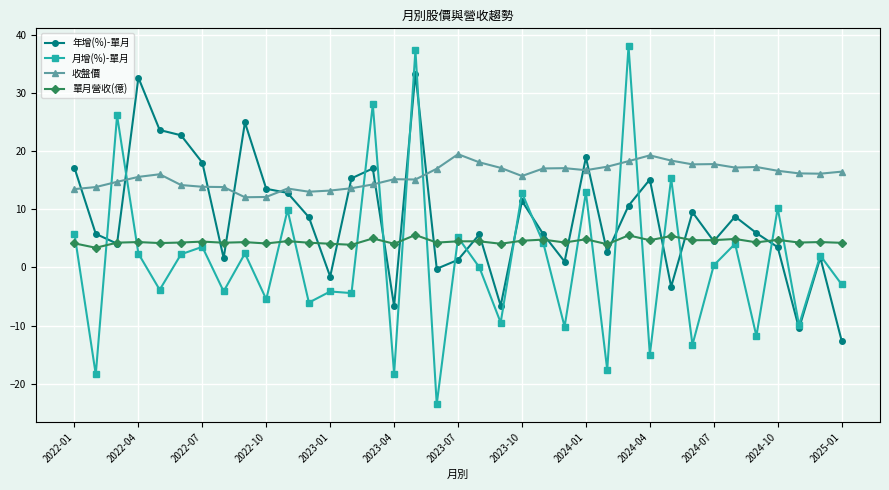

True or false: 年增(%)-單月 has more than 0 interior local peaks.

True